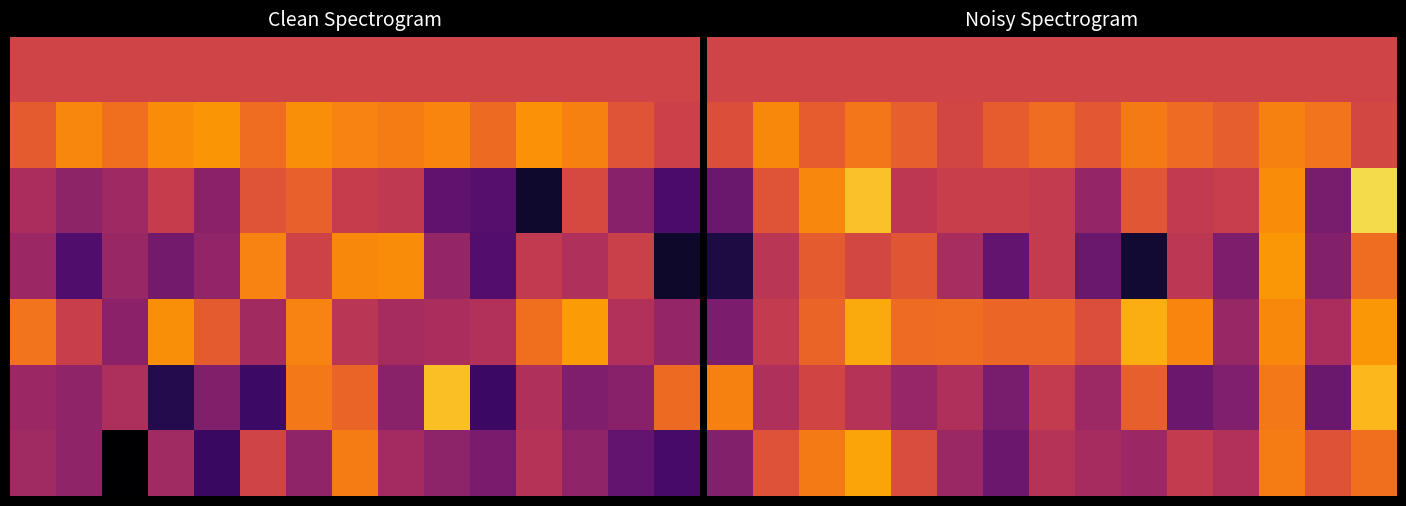

What is the minimum value shown in the chart?

0.3